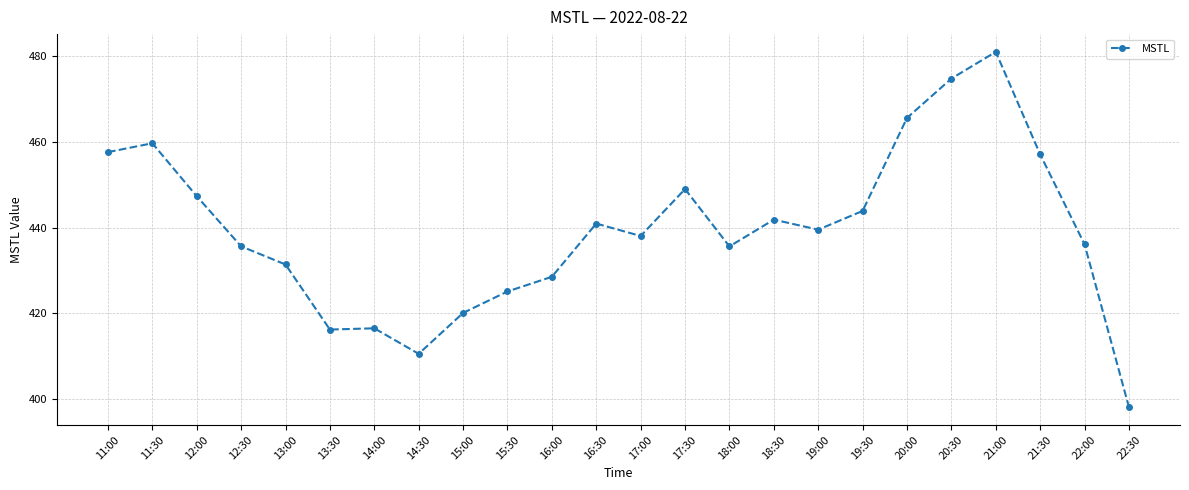

What is the difference between the maximum and second lowest values?

70.4